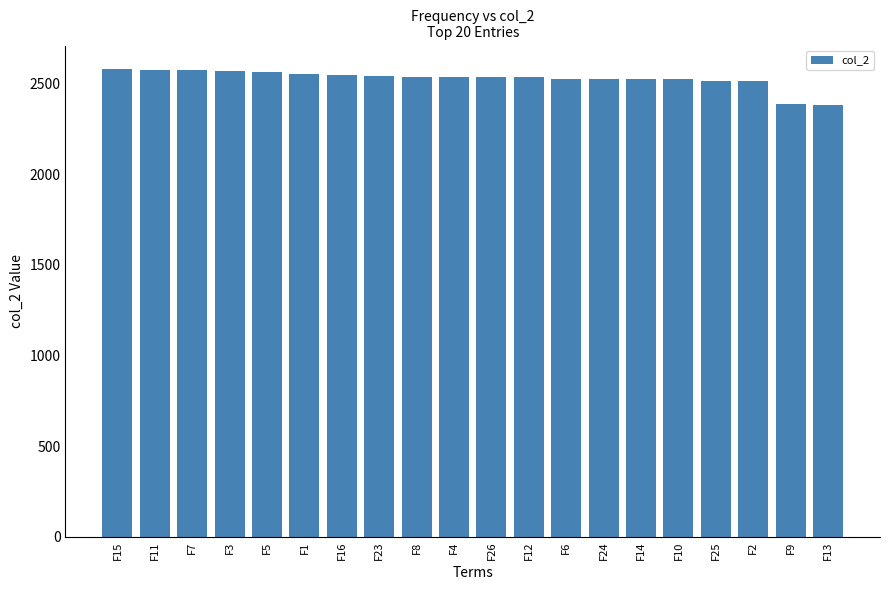

The value at F14 is 4358.7. True or false?

False